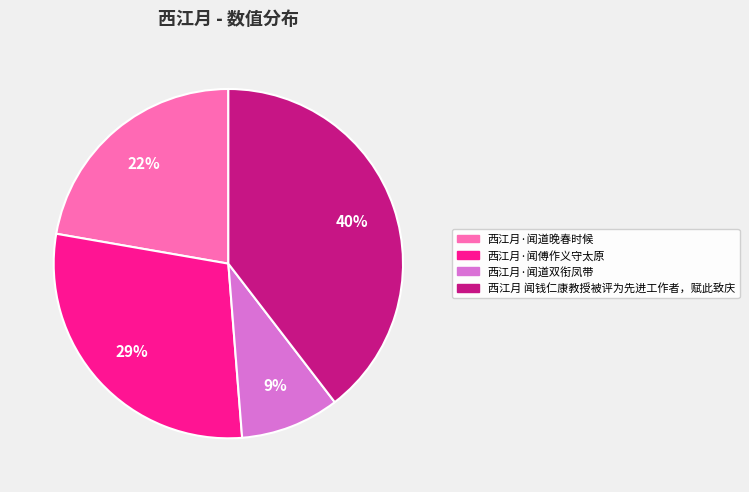

Combined, do 西江月·闻道双衔凤带 and 西江月·闻傅作义守太原 account for over 50%?

No